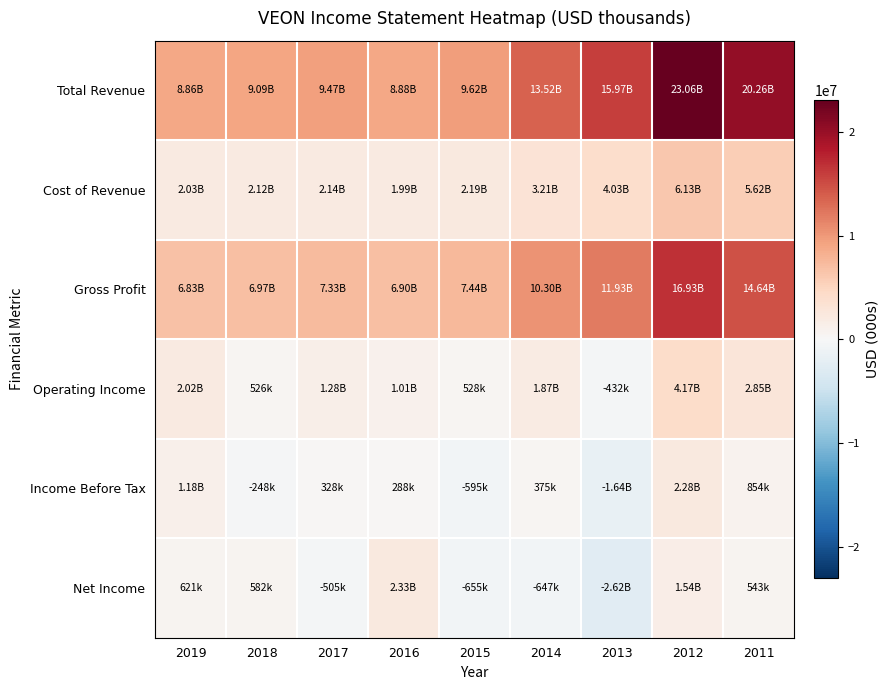

Which series has the largest total across all categories?

Total Revenue